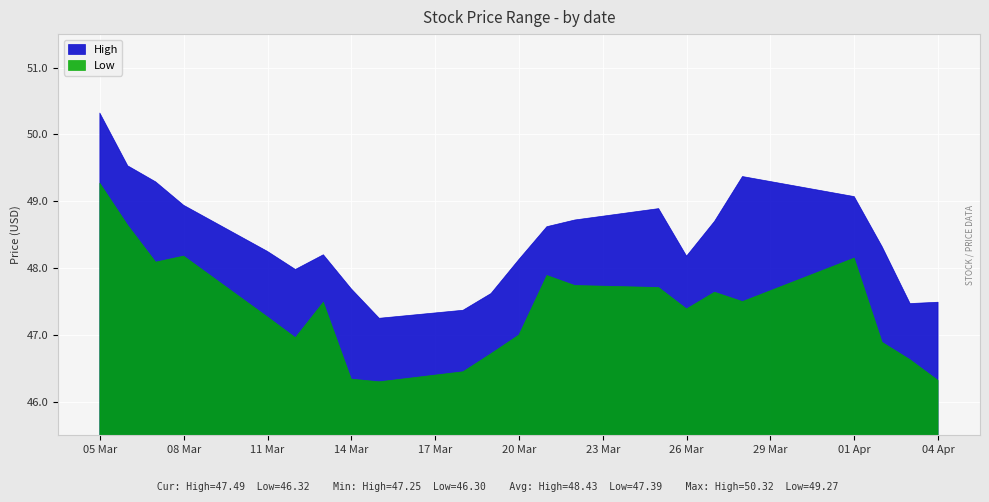

Which series has the largest range (max minus min)?

High